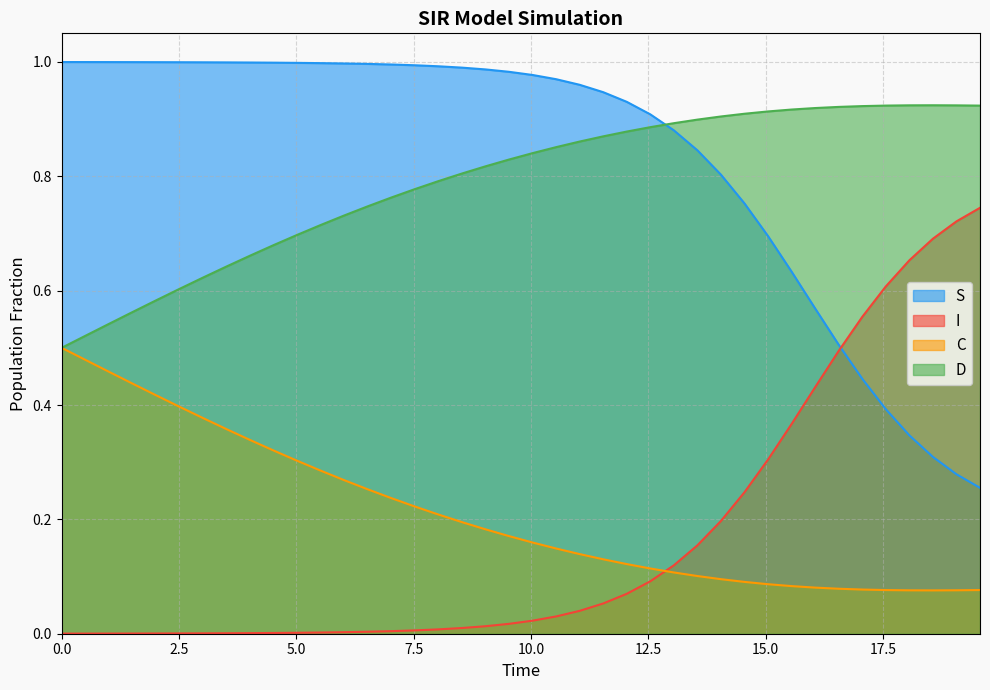

What are all the series names shown in the legend?

S, I, C, D